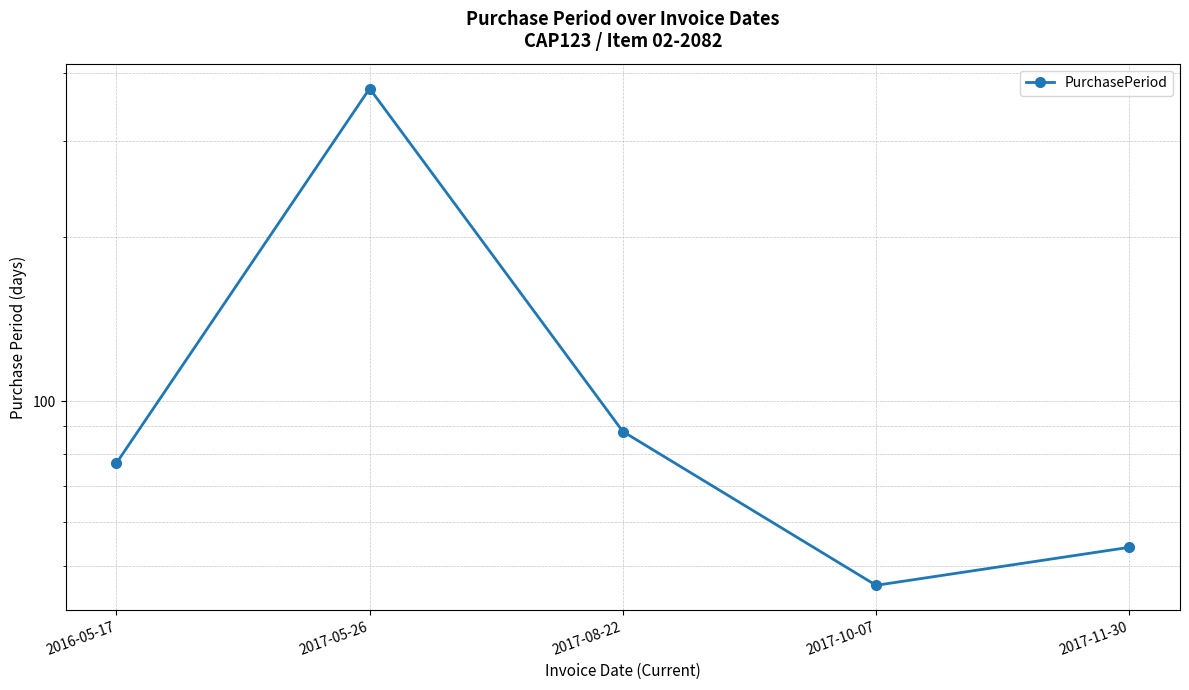

True or false: the data shows 46 at 2017-10-07.

True